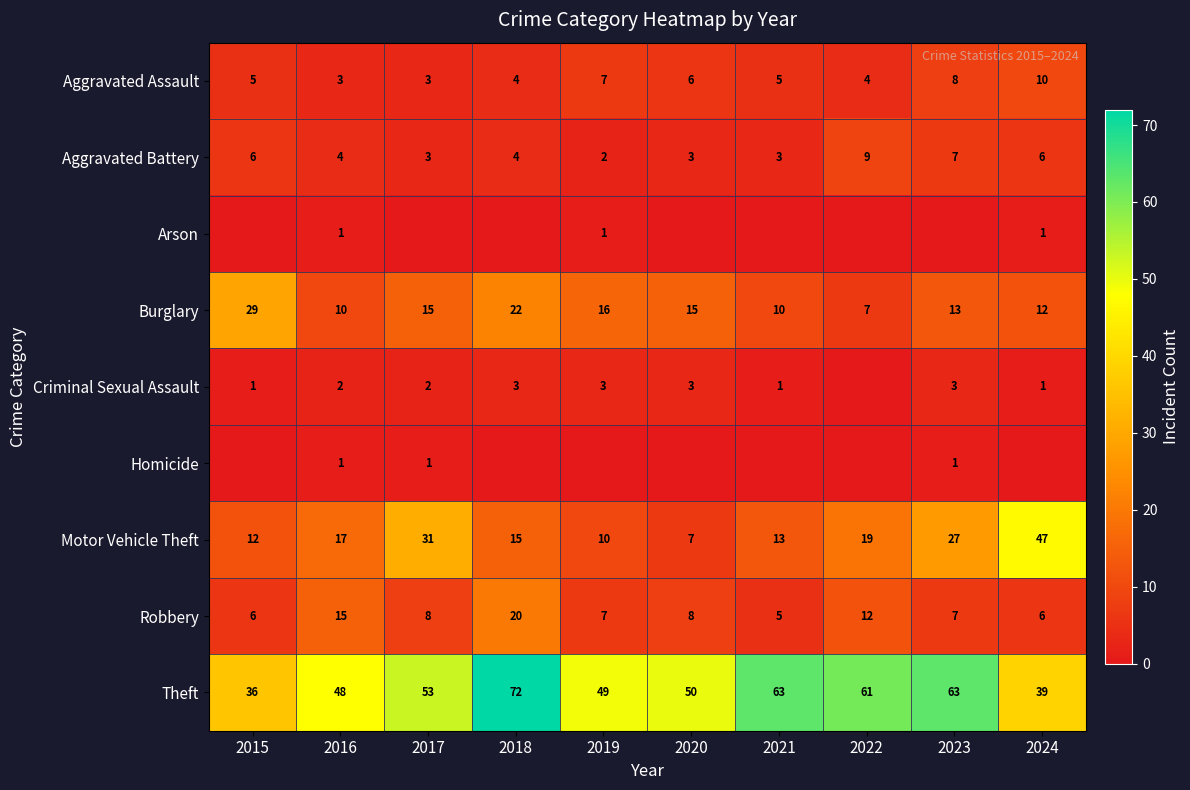

At which category is the sum across all series the highest?

2018